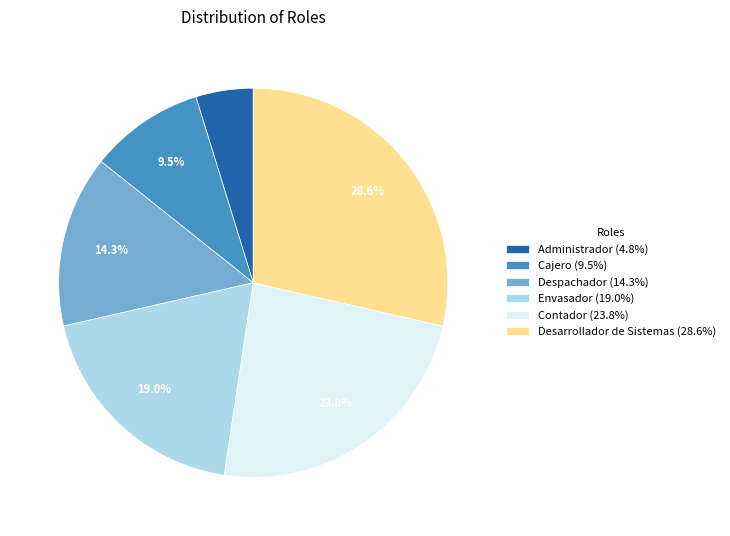

To the nearest percent, what percentage of the pie is Despachador?

14%